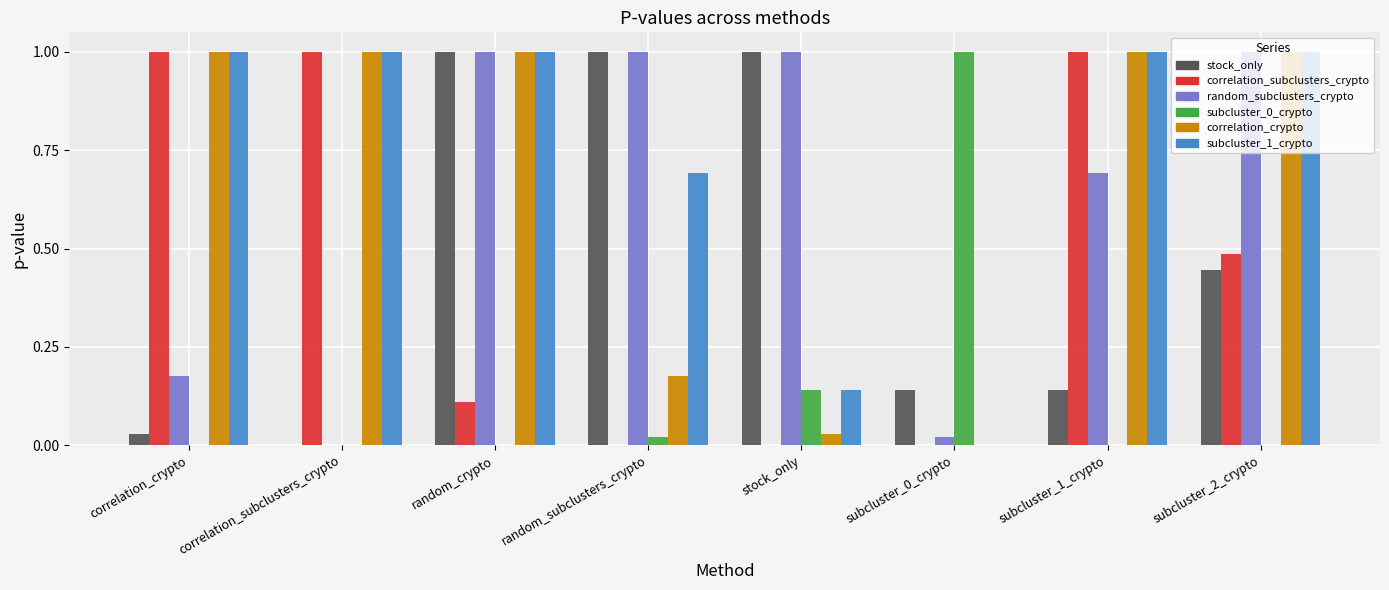

What is the maximum value shown in the chart?

1.0